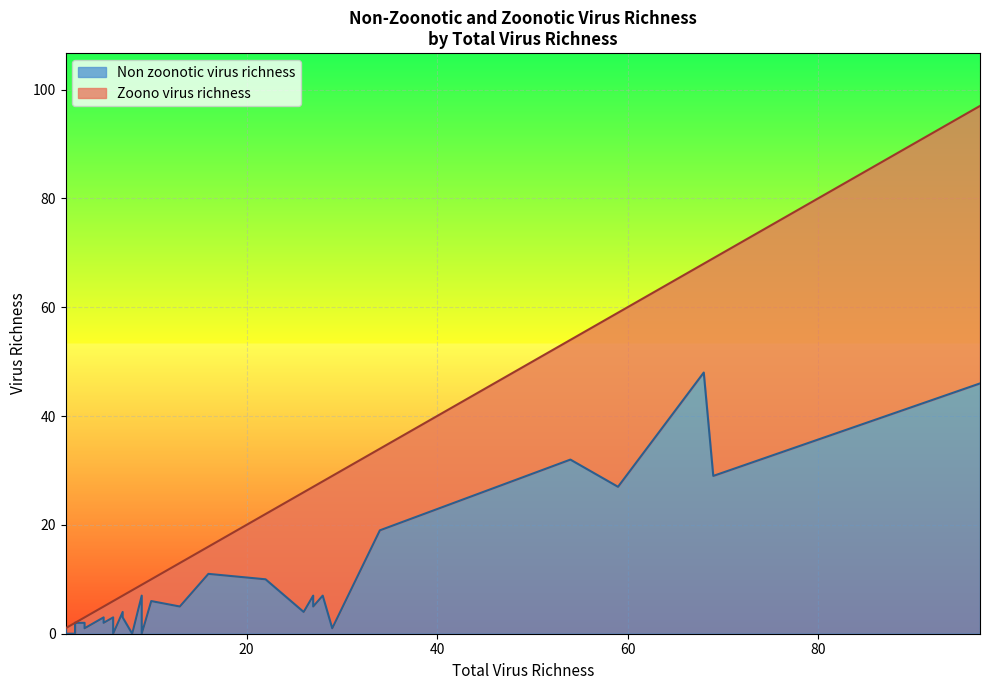

What is the average value of the Zoono virus richness series?

13